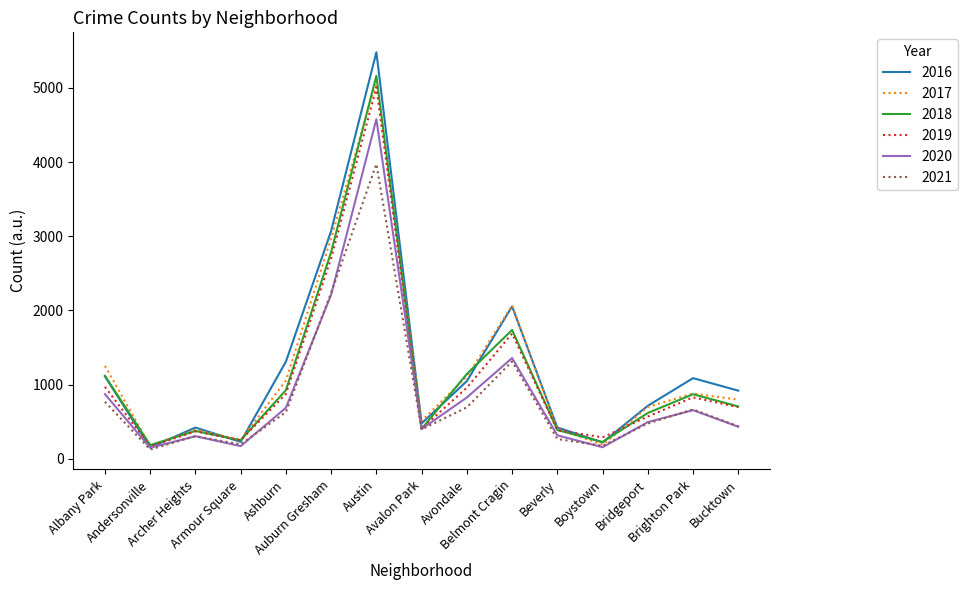

Which series has the largest range (max minus min)?

2016